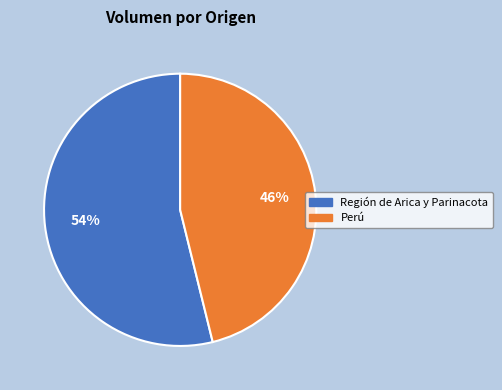

To the nearest percent, what is the difference between the largest and smallest slice percentages?

8%